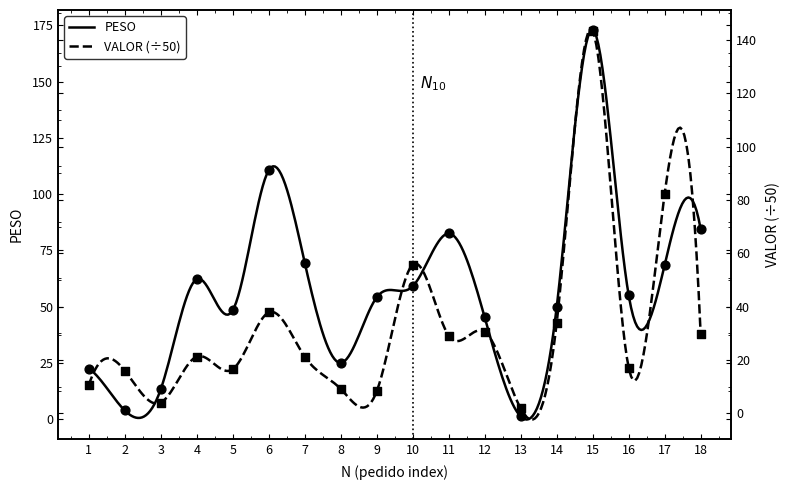

What are all the series names shown in the legend?

PESO, VALOR